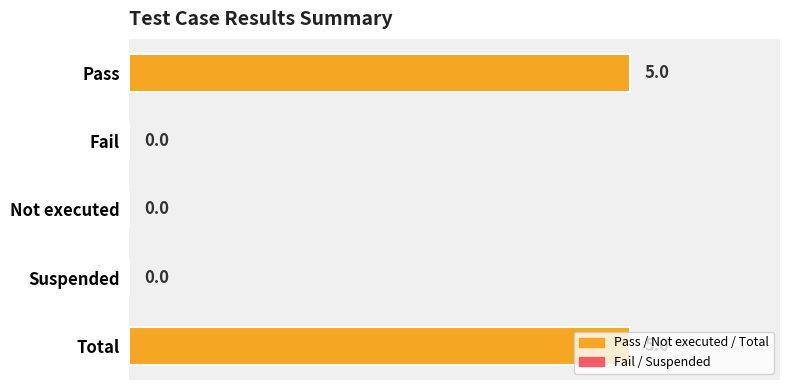

Between Not executed and Total, which is larger?

Total